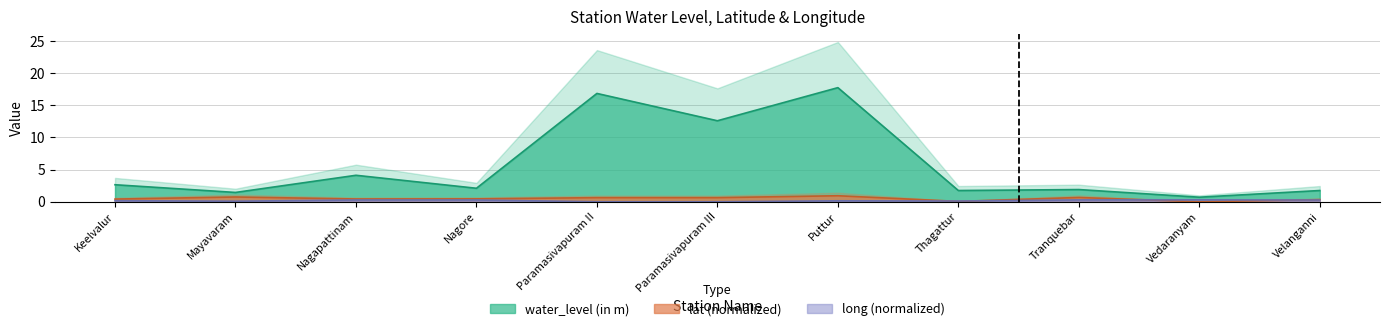

Does the chart have visible grid lines?

Yes